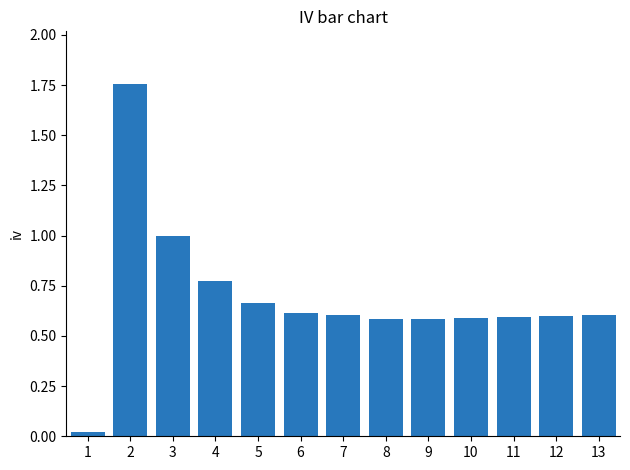

What is the sum of all values?

9.0